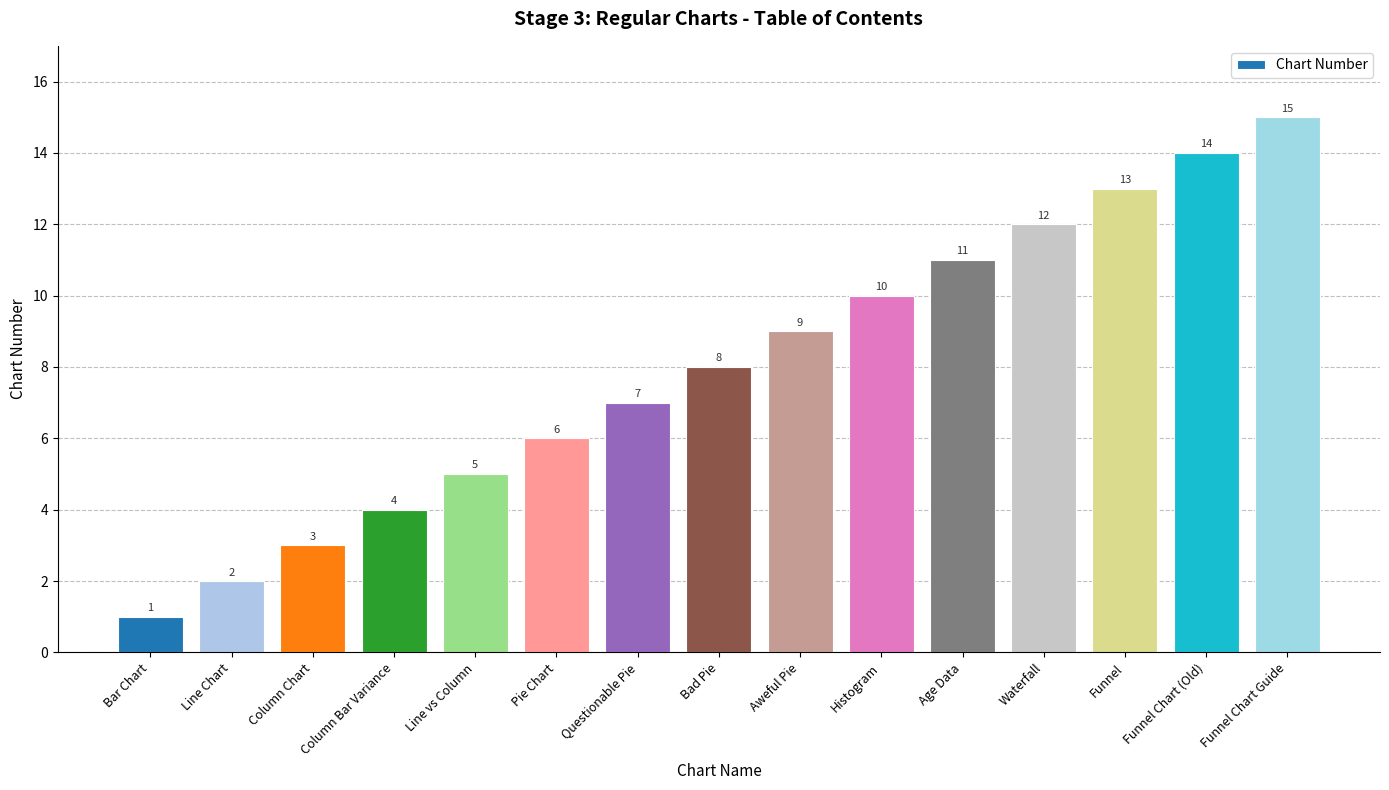

Rank the categories by value from lowest to highest.

Bar Chart, Line Chart, Column Chart, Column Bar Variance, Line vs Column, Pie Chart, Questionable Pie, Bad Pie, Aweful Pie, Histogram, Age Data, Waterfall, Funnel, Funnel Chart (Old), Funnel Chart Guide